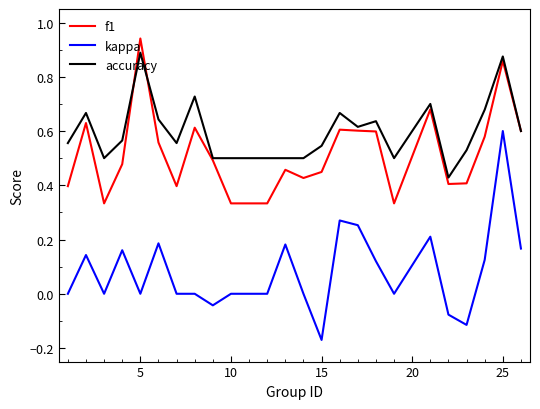

True or false: kappa and accuracy cross at least once.

False